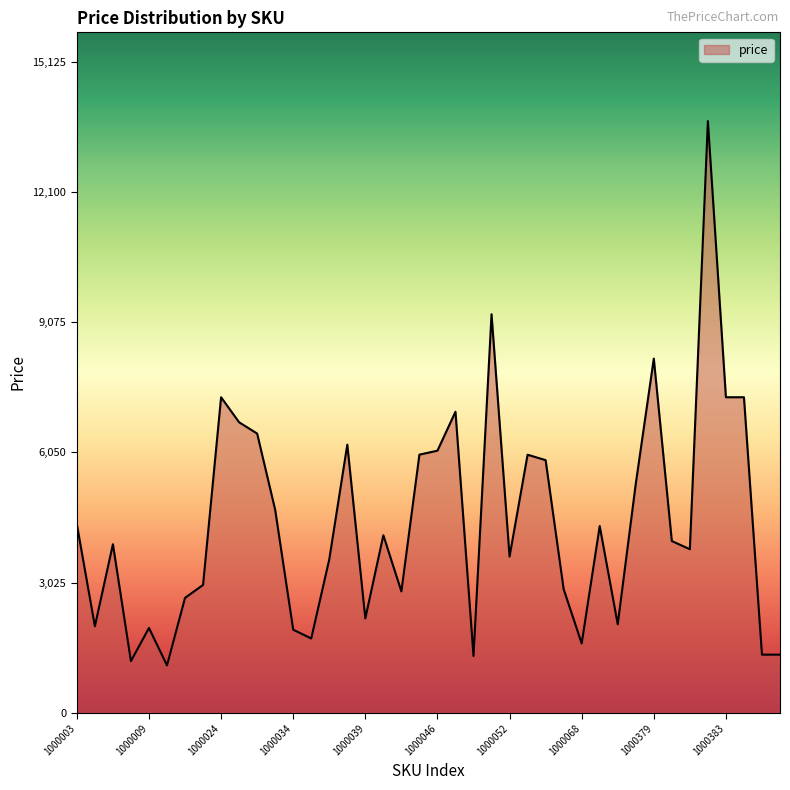

What is the maximum value shown in the chart?

13750